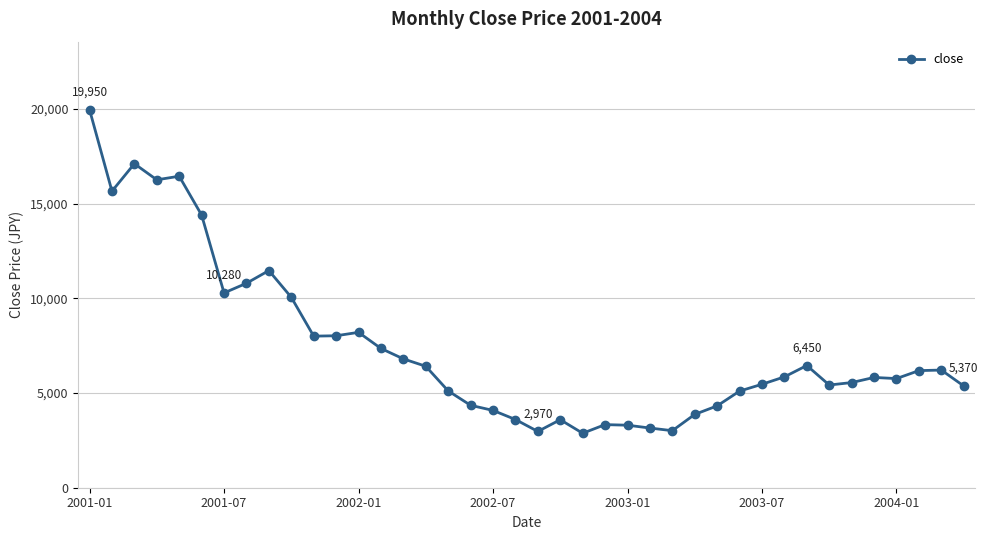

What is the value of the 23rd point from the left?

2875